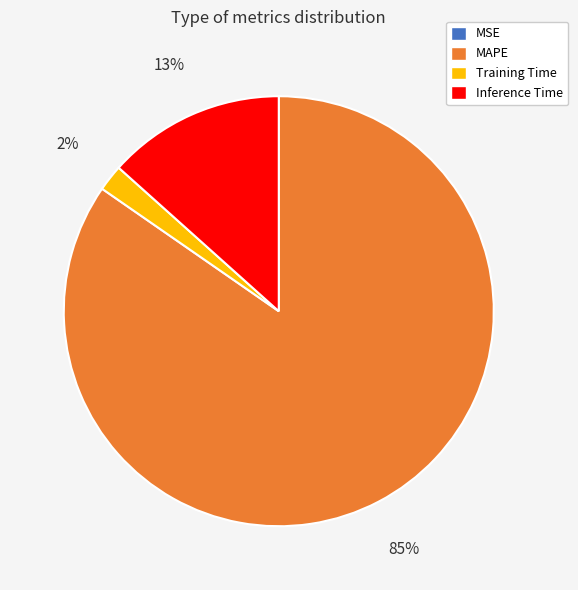

Is the sum of MAPE and Inference Time greater than half?

Yes